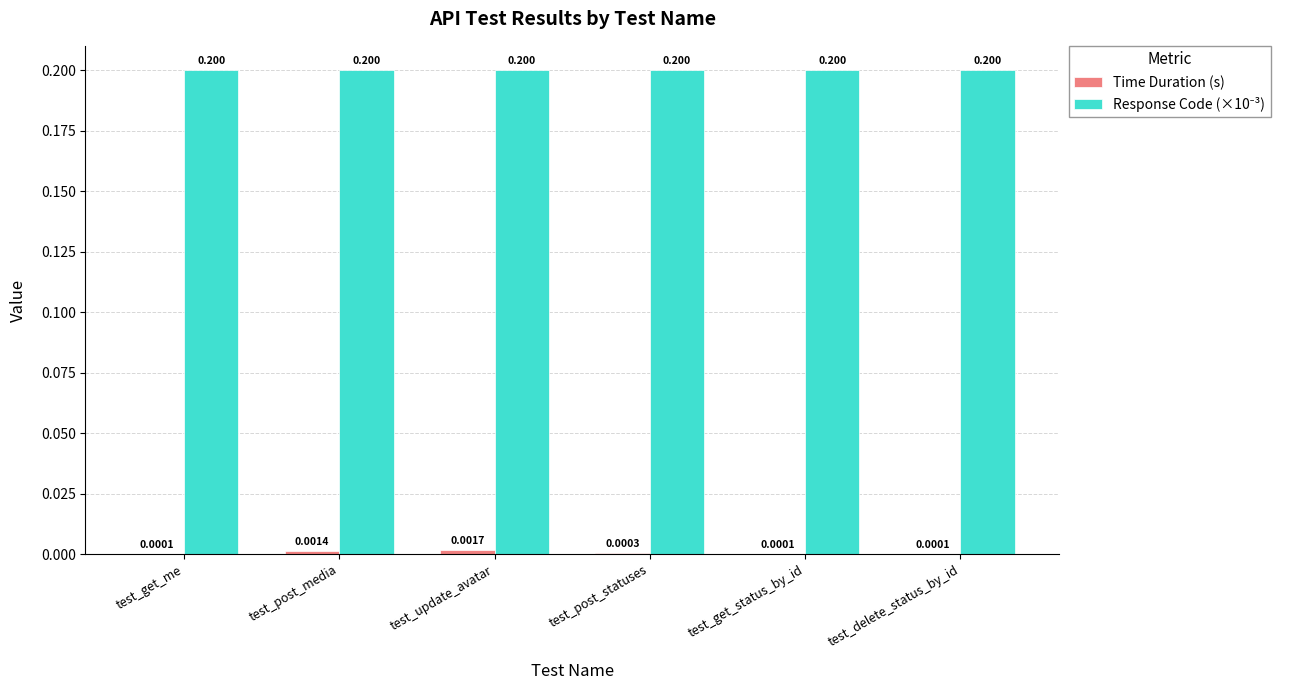

At which category is the sum across all series the highest?

test_update_avatar